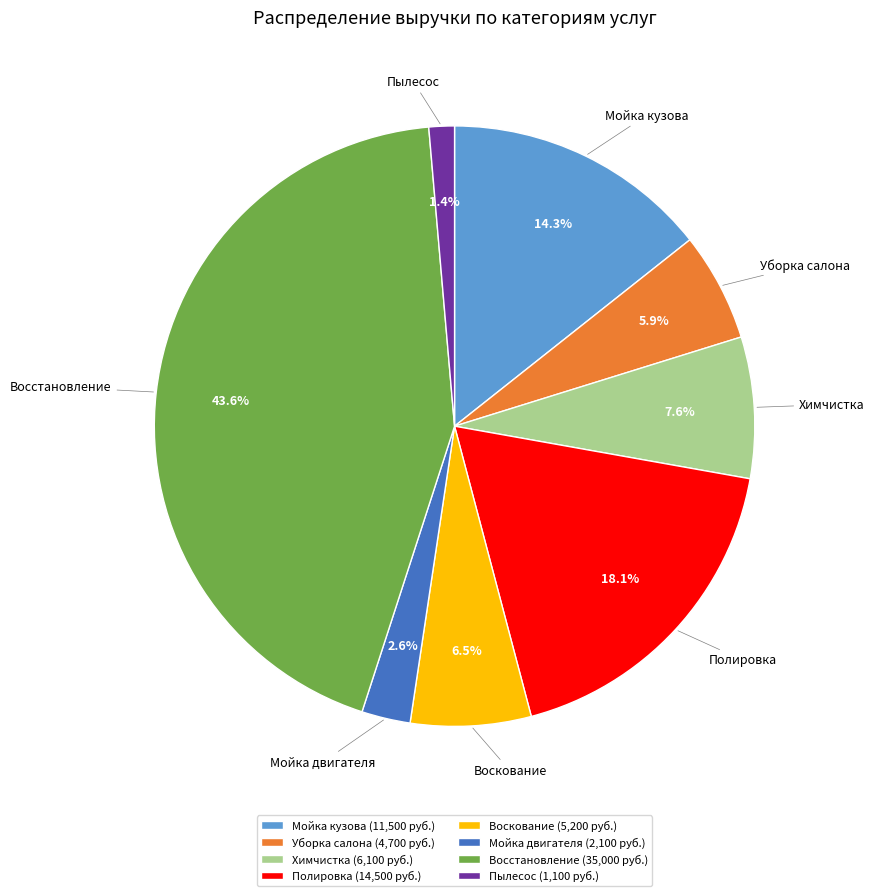

To the nearest percent, what is the average slice percentage?

12%